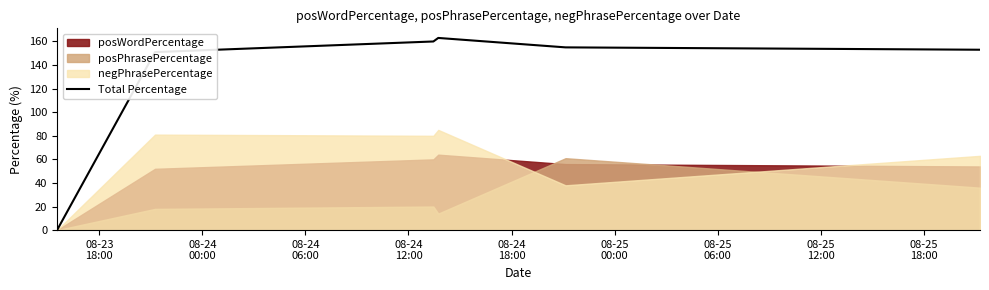

What is the highest value of the Total Percentage series?

163